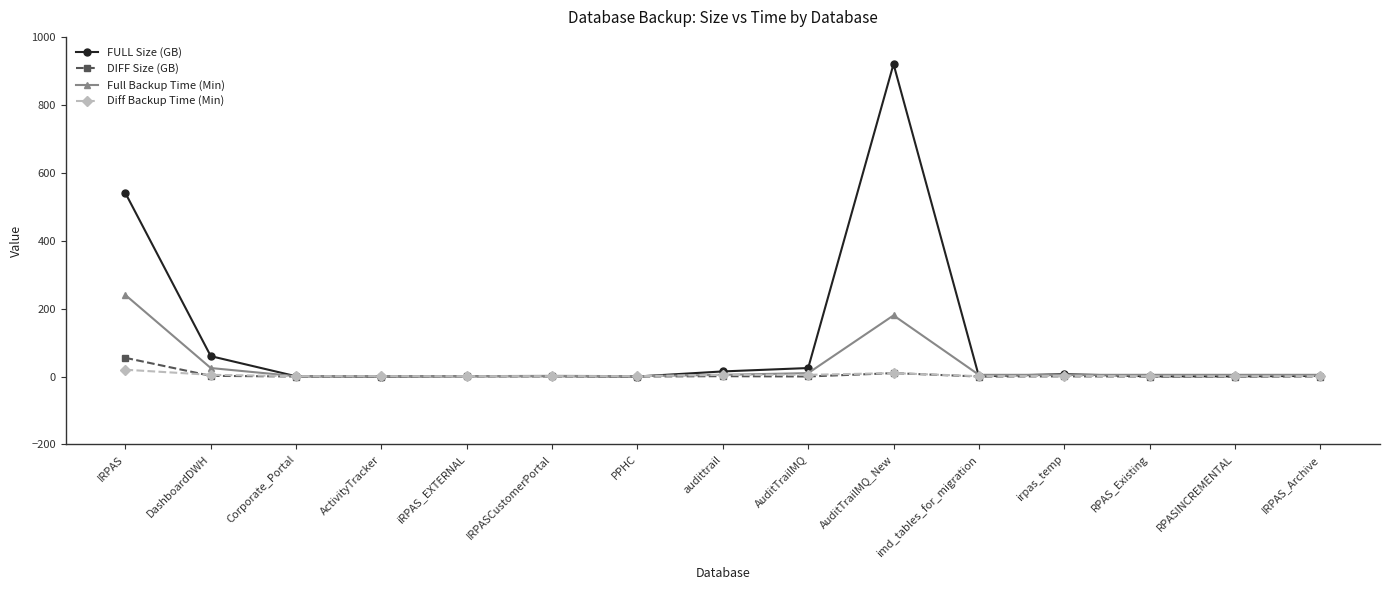

Which series changed the most between IRPAS and ActivityTracker?

FULL Size (GB)